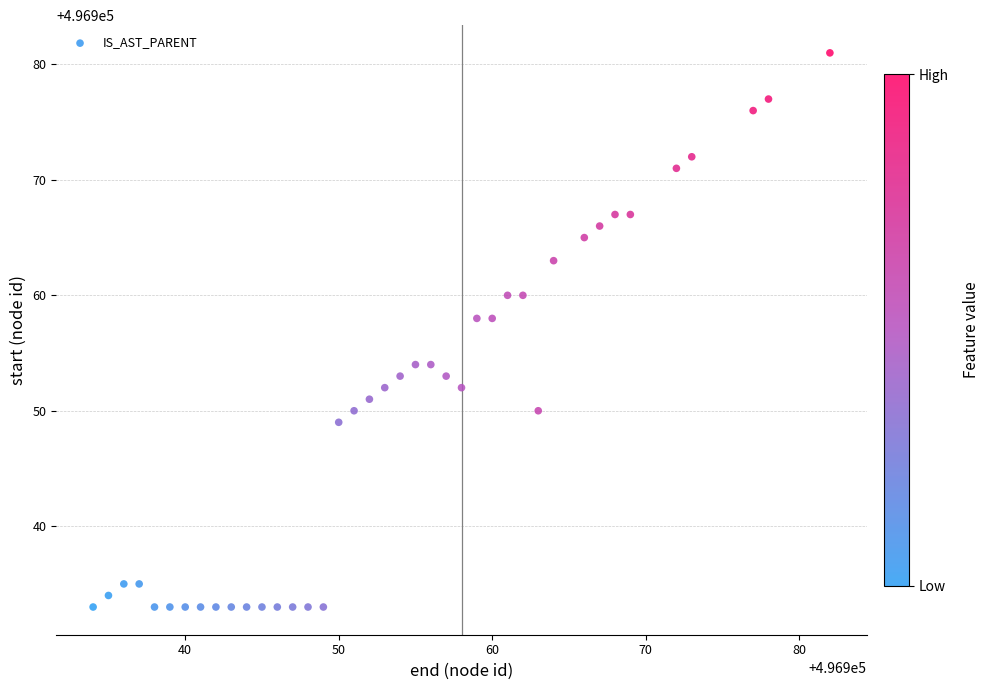

What is the range of Y values (max minus min)?

48